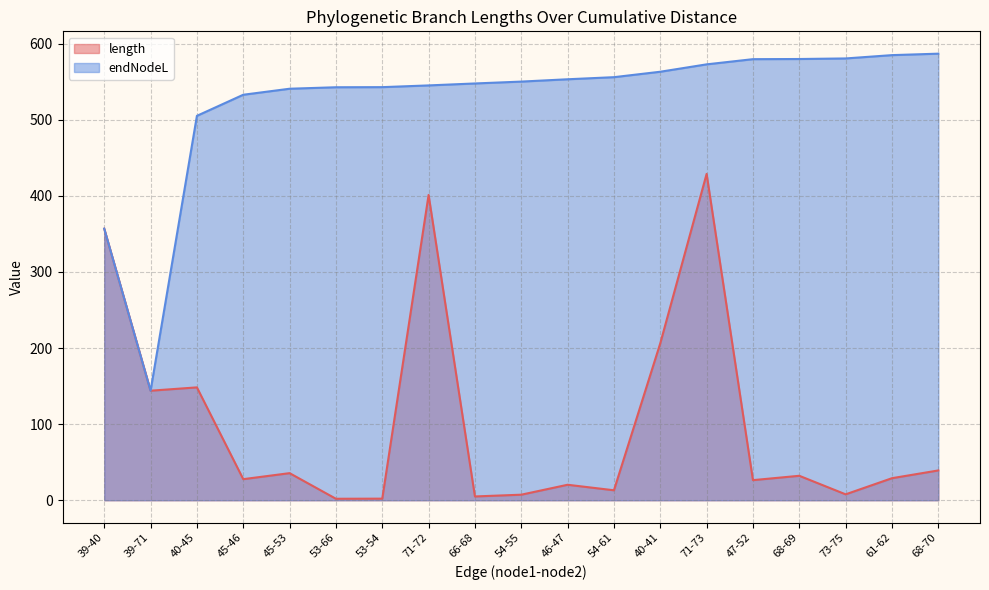

True or false: endNodeL has a value of 563.2 at 40-41.

True